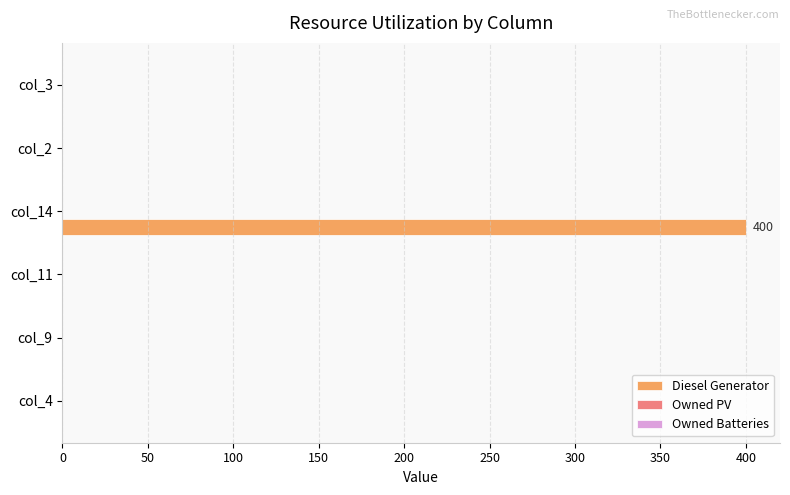

True or false: the data shows 0 at col_11.

True